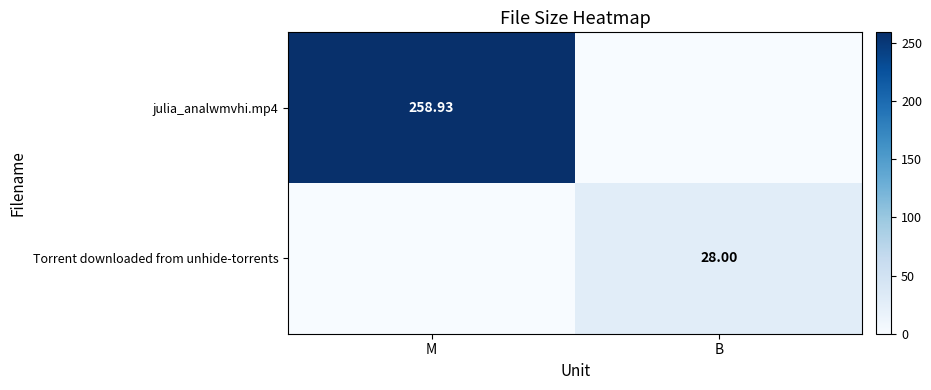

The value of Torrent downloaded from unhide-torrents at M is 0.0. True or false?

True